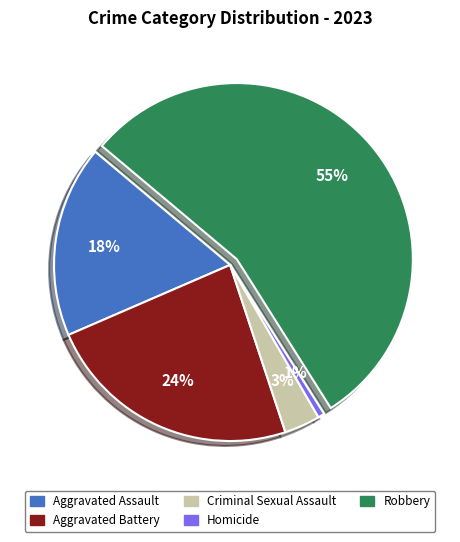

Which category has the smallest portion of the pie?

Homicide